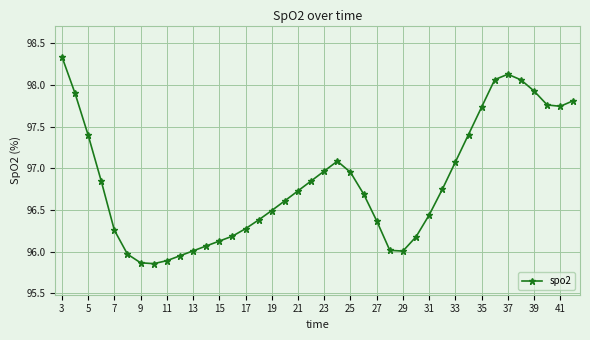

What is the difference between the maximum and minimum values?

2.5